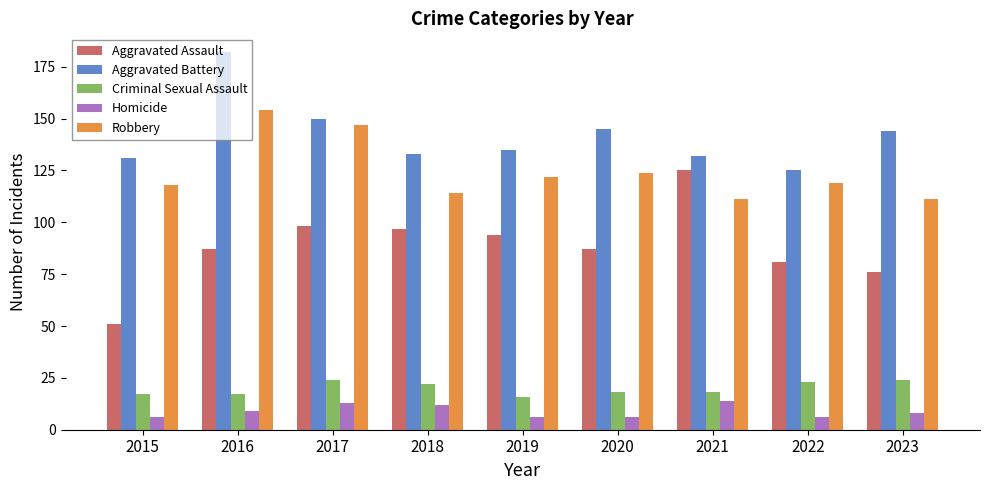

Which series changed the most between 2015 and 2023?

Aggravated Assault